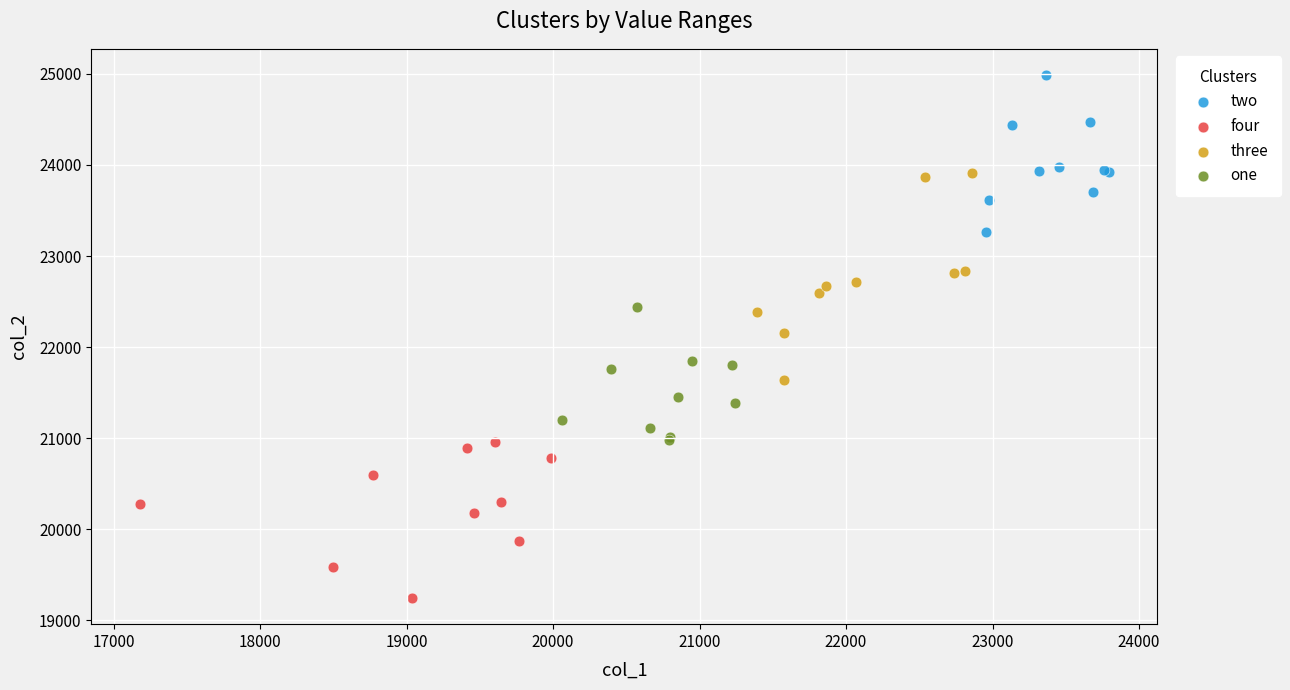

What are all the series names shown in the legend?

two, four, three, one